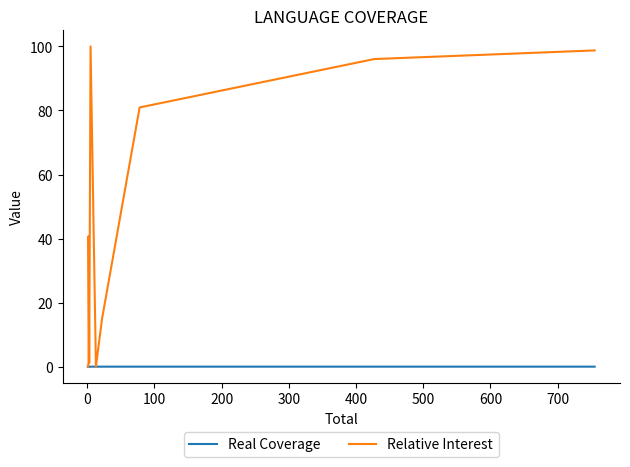

The Relative Interest series shows 80.9 at 100. True or false?

True